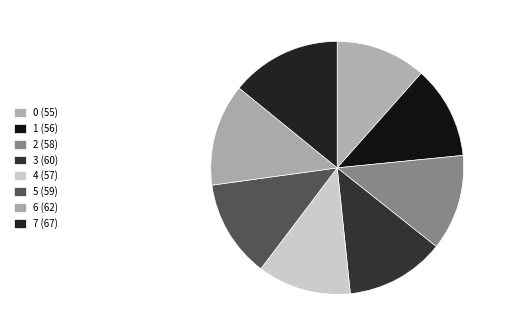

How many segments does this pie chart have?

8